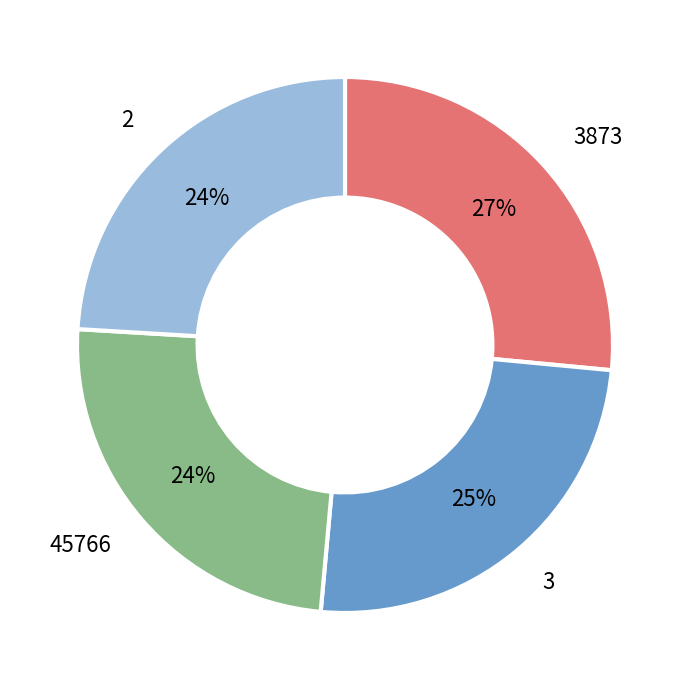

To the nearest percent, what is the difference between the 3 and 2 slice percentages?

1%